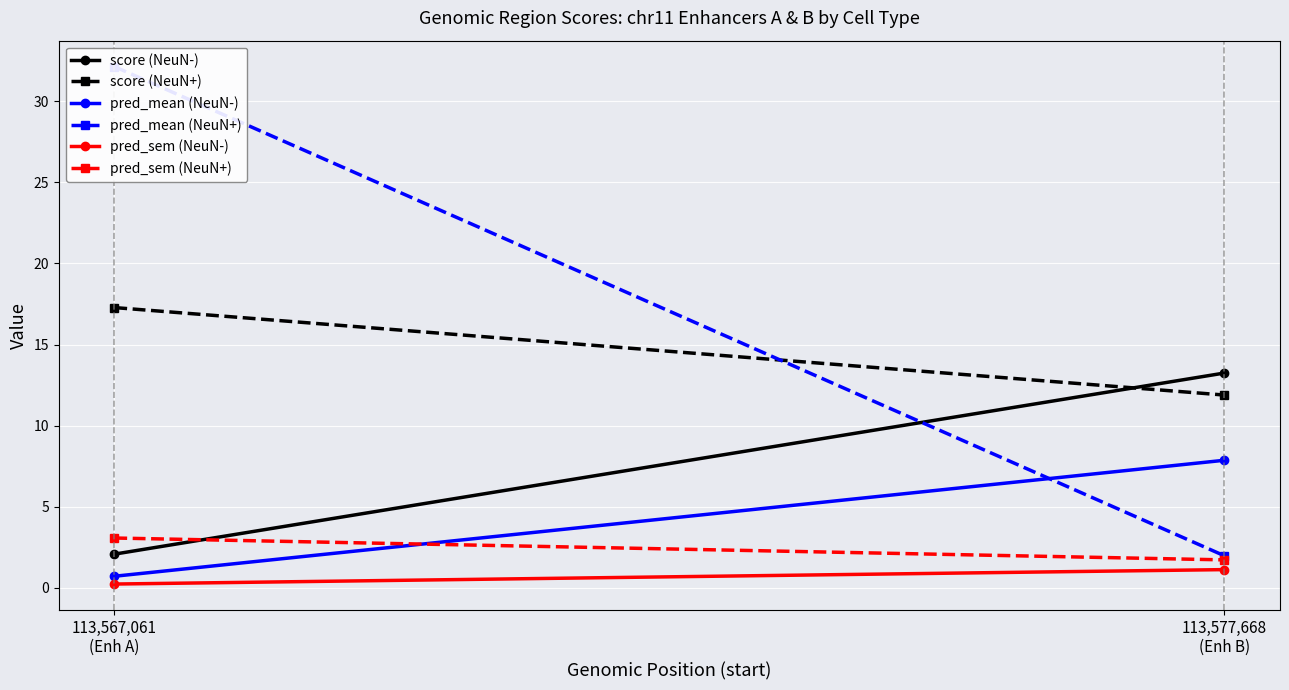

What are all the series names shown in the legend?

score (NeuN-), score (NeuN+), pred_mean (NeuN-), pred_mean (NeuN+), pred_sem (NeuN-), pred_sem (NeuN+)